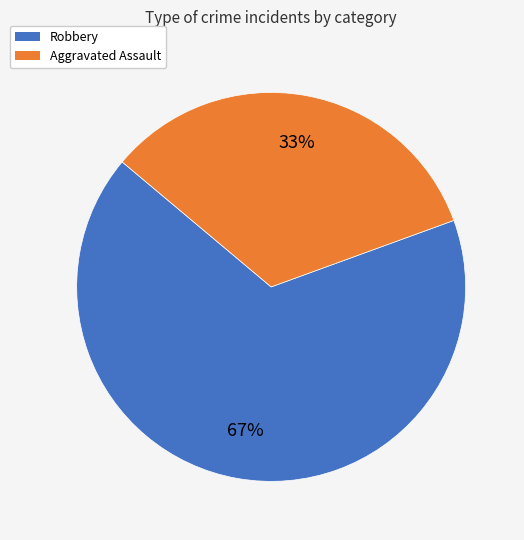

Which slice is the smallest?

Aggravated Assault